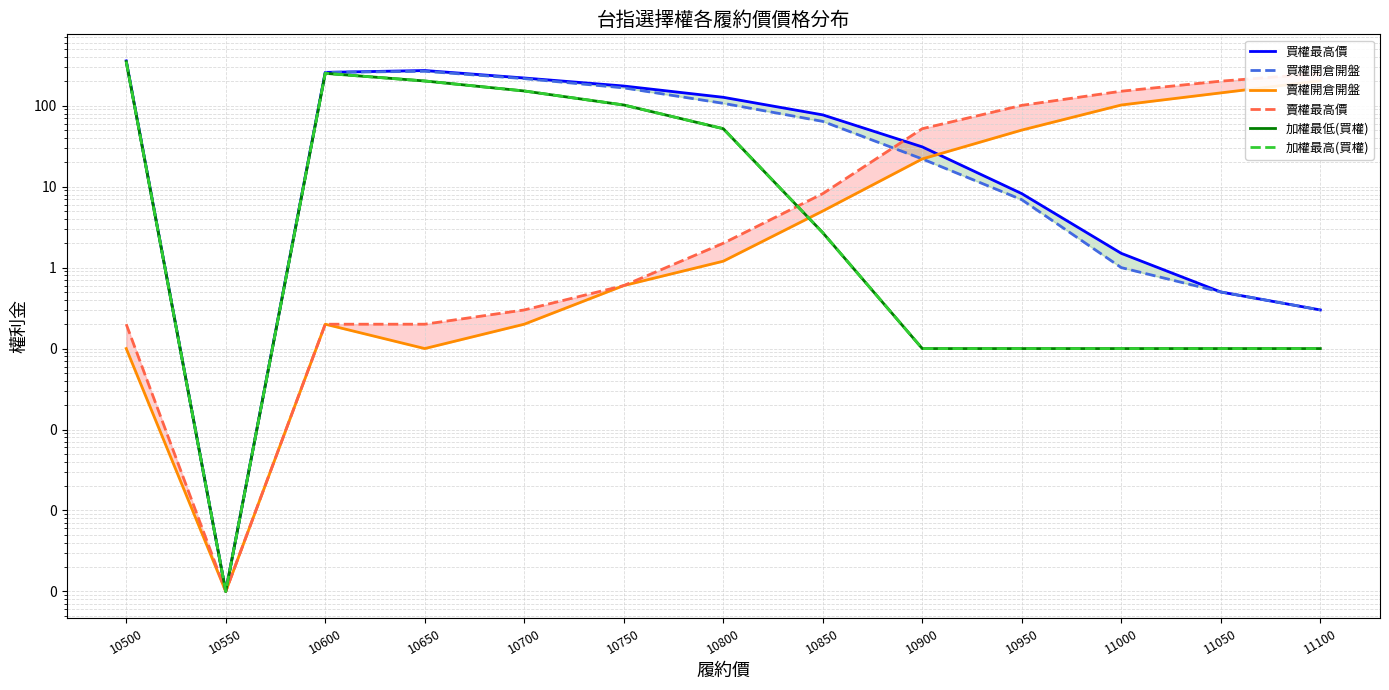

Which series changed the most between 10750 and 10800?

買權開倉開盤